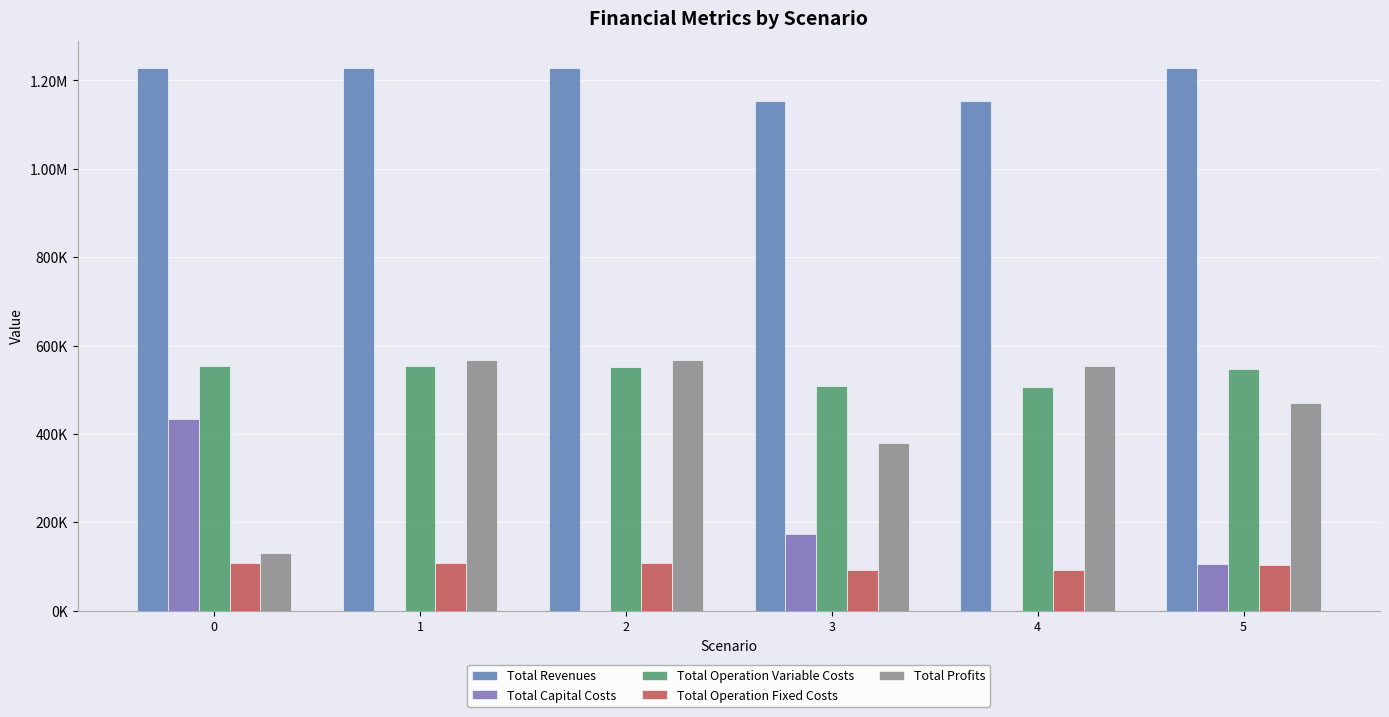

Reading left to right, extract all data points from this chart.

Total Revenues: 0=1227892.6	1=1227892.6	2=1227892.6	3=1154119.1	4=1154119.1	5=1227892.6
Total Capital Costs: 0=433312.0	1=0.0	2=0.0	3=173600.0	4=0.0	5=106400.0
Total Operation Variable Costs: 0=554479.3	1=553021.7	2=551562.2	3=507740.0	4=506449.4	5=547284.0
Total Operation Fixed Costs: 0=108472.4	1=108472.4	2=108472.4	3=93087.8	4=93087.8	5=104268.9
Total Profits: 0=131629.0	1=566398.5	2=567858.0	3=379691.4	4=554582.0	5=469939.6